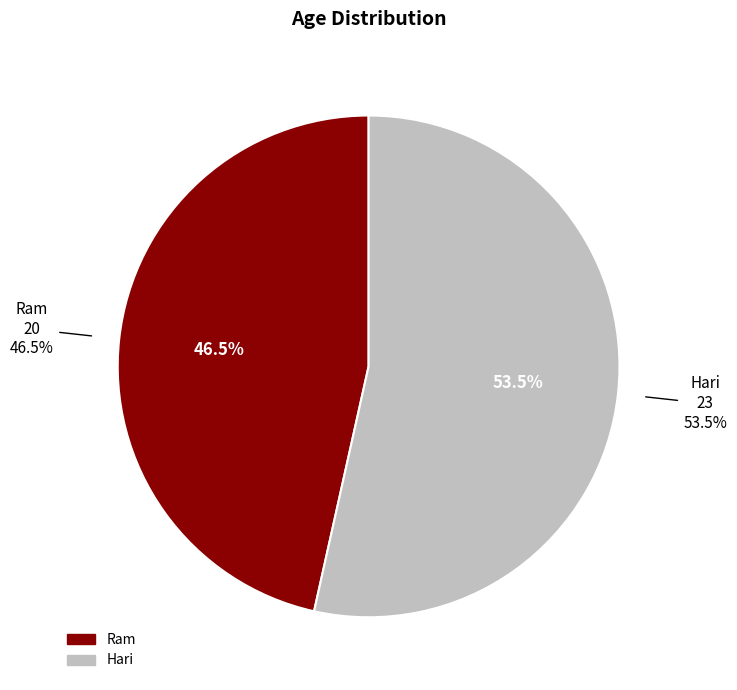

The Hari slice represents 45% of the pie. True or false?

False